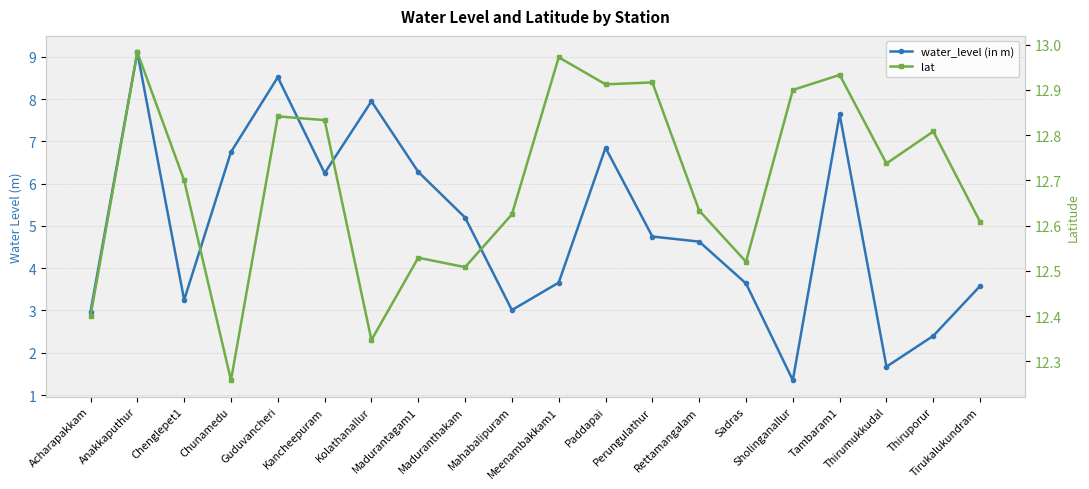

Which category has the lowest value across all series?

Sholinganallur